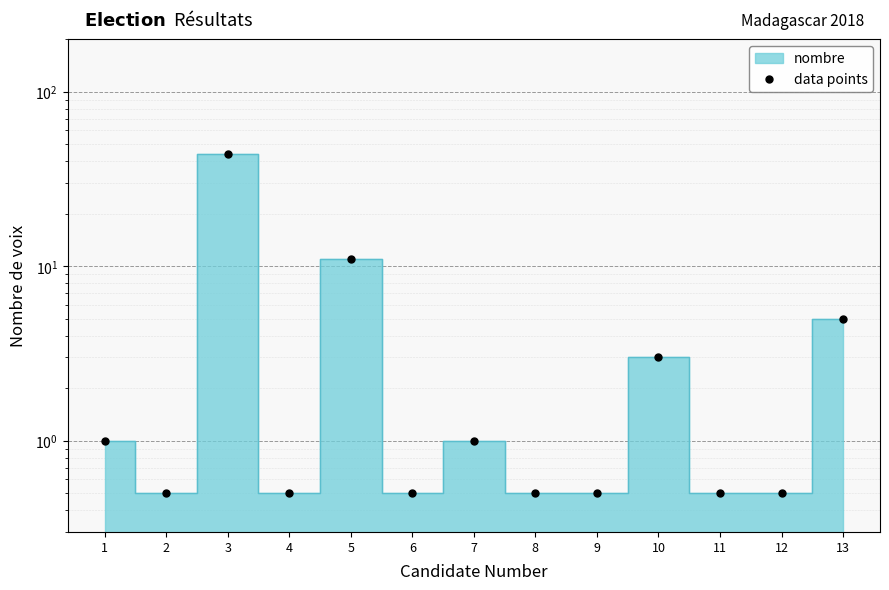

At which label is the value closest to 22?

5